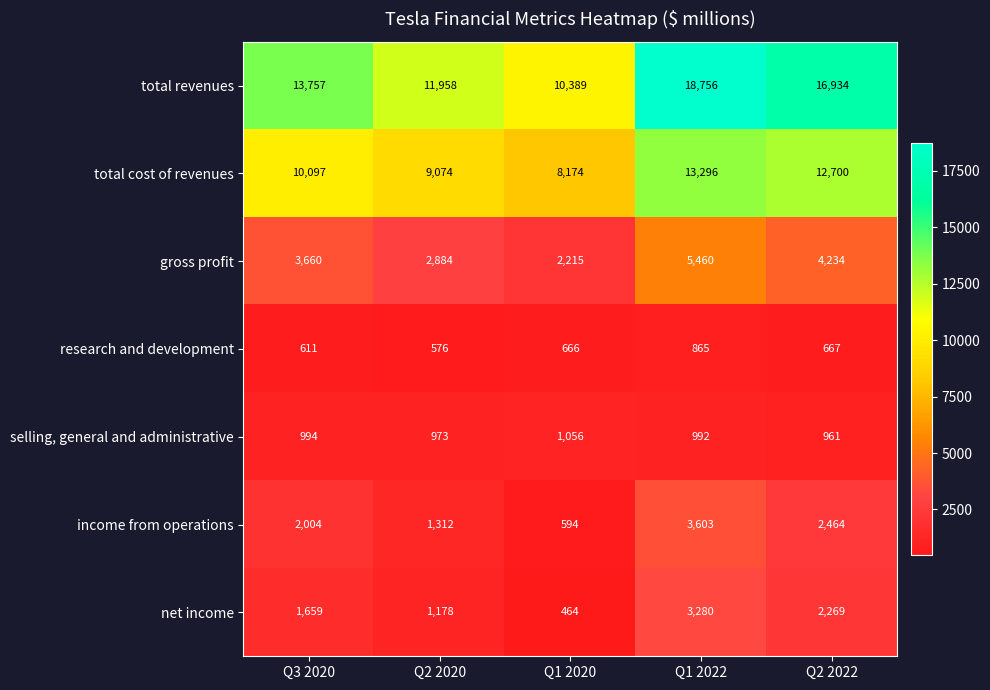

At how many categories does at least one series exceed 17047?

1